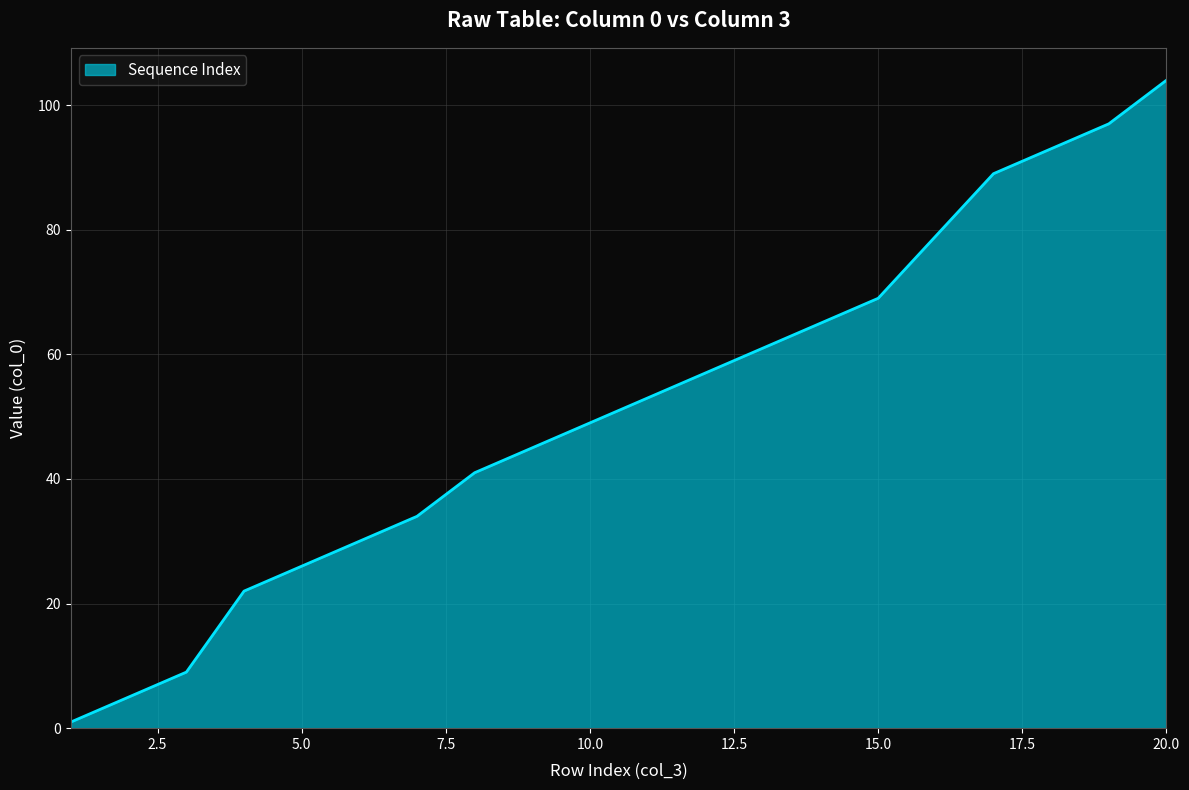

What is the difference between the maximum and minimum values?

103